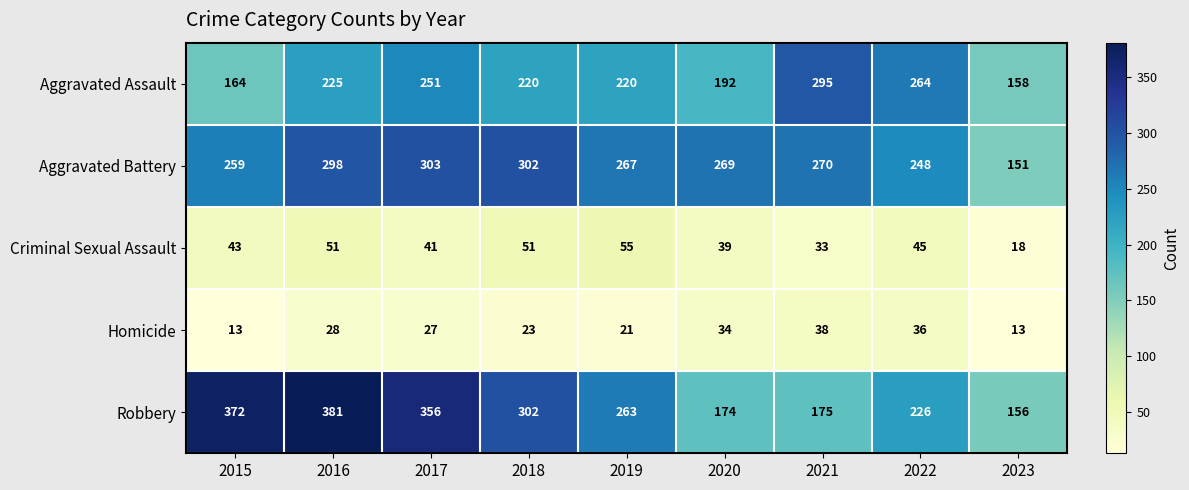

At 2022, list the series in order from largest to smallest.

Aggravated Assault, Aggravated Battery, Robbery, Criminal Sexual Assault, Homicide